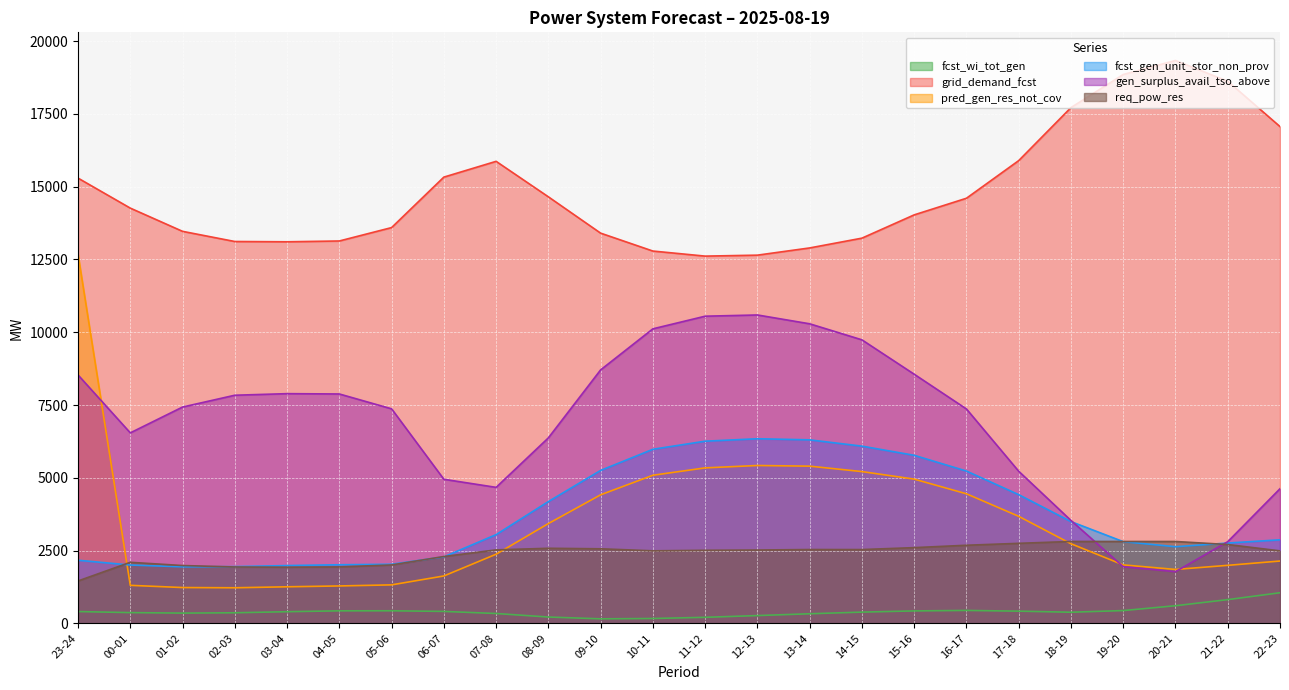

Rank the series at 08-09 from lowest to highest value.

fcst_wi_tot_gen, req_pow_res, pred_gen_res_not_cov, fcst_gen_unit_stor_non_prov, gen_surplus_avail_tso_above, grid_demand_fcst